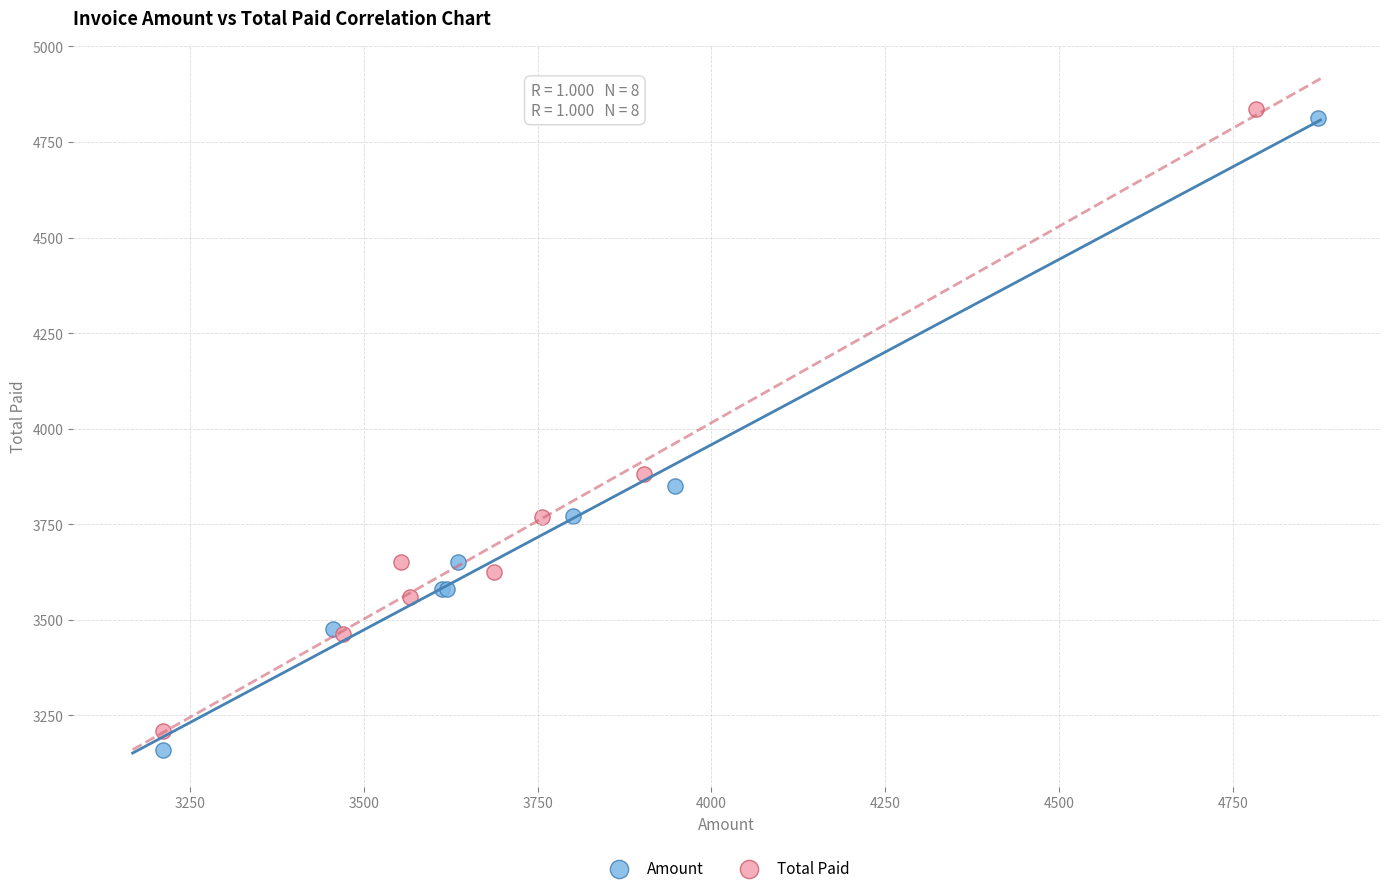

Which series has the widest spread of Y values?

Amount